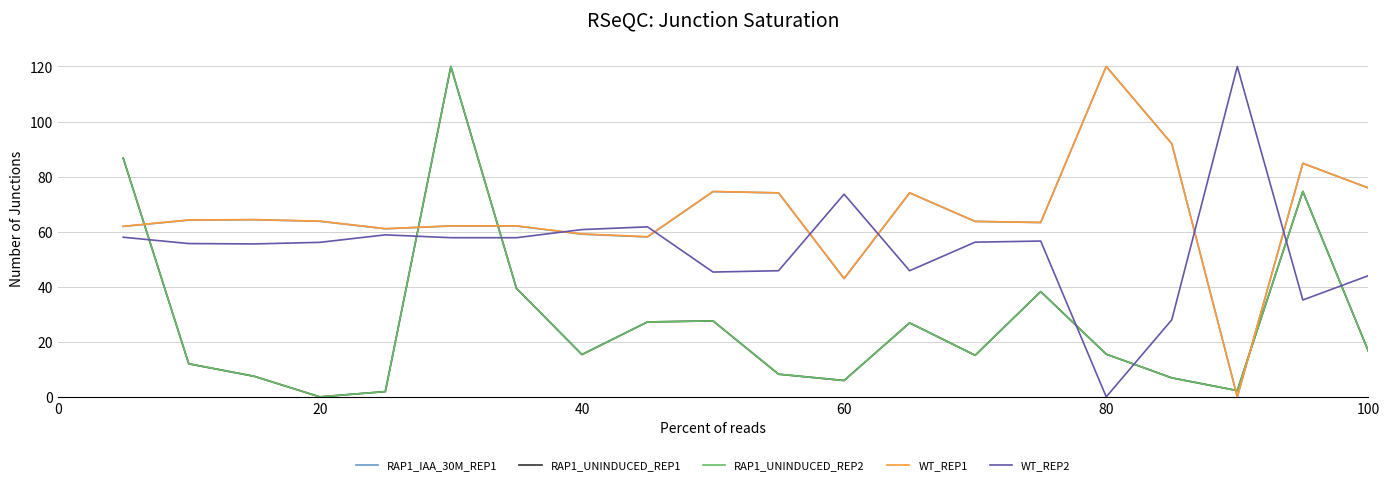

What is the maximum value for RAP1_IAA_30M_REP1?

120.0